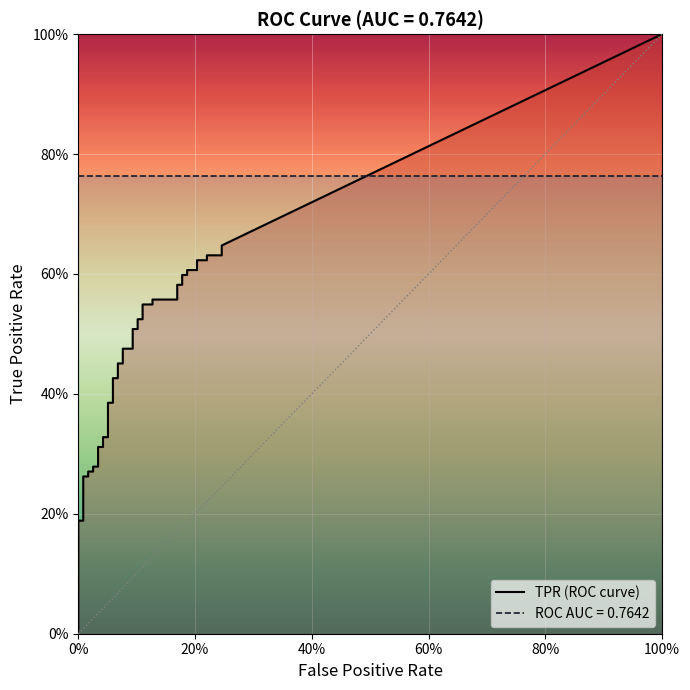

True or false: tpr and fpr intersect in this chart.

False